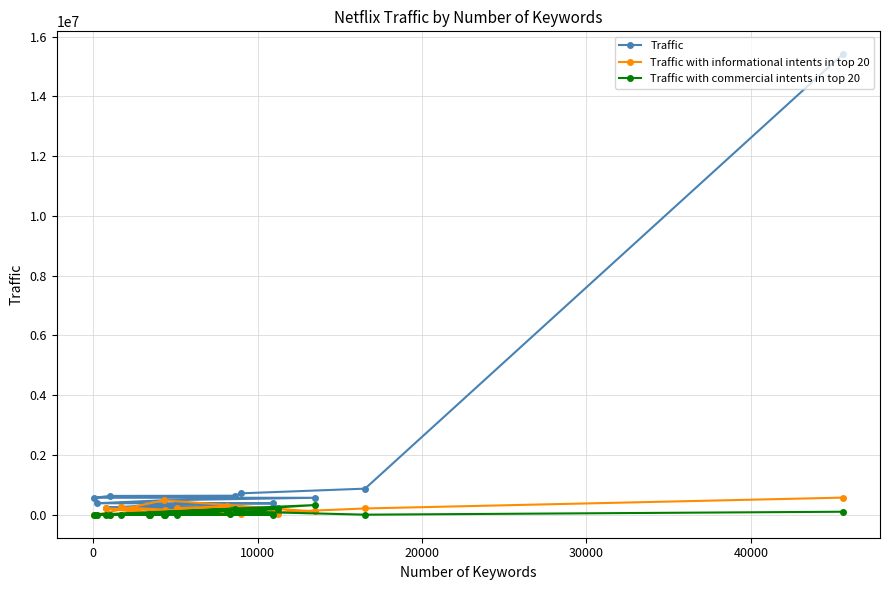

What is the maximum value shown in the chart?

15409330